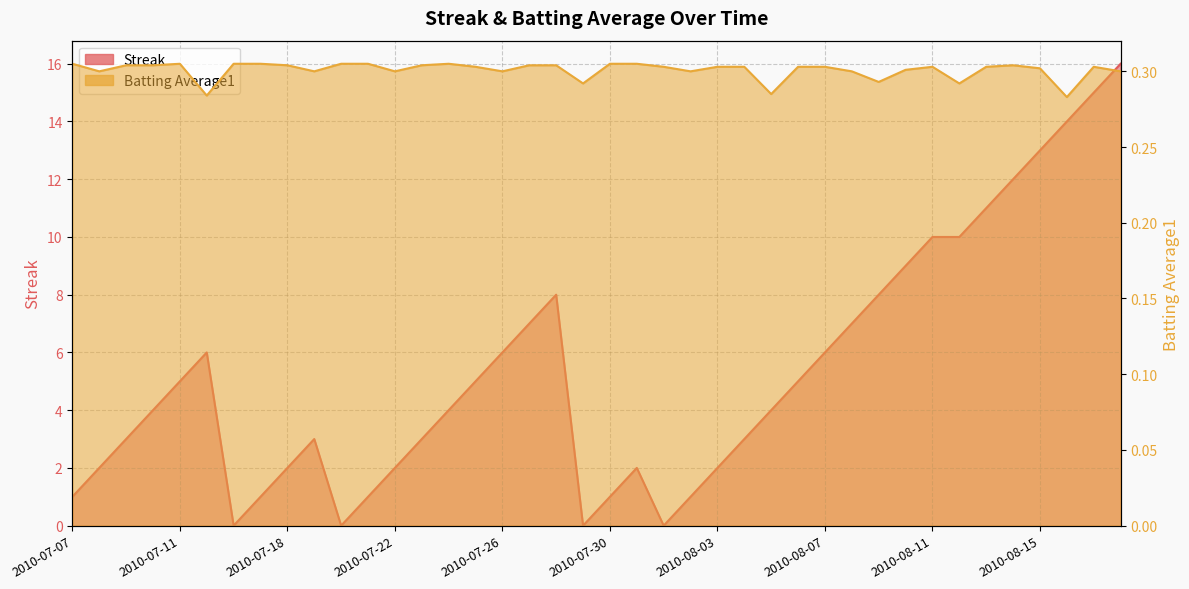

What is the total value across all series at 2010-08-07?

6.3